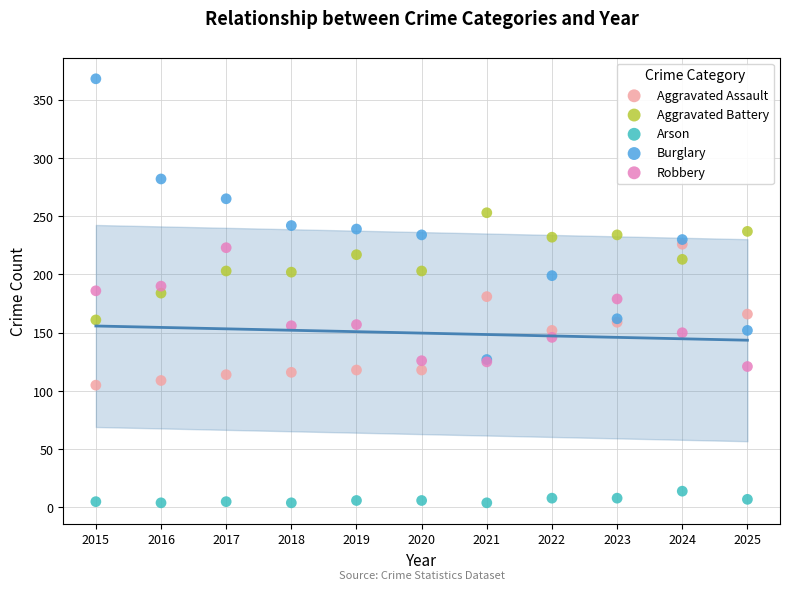

Which series contains the highest Y value?

Burglary